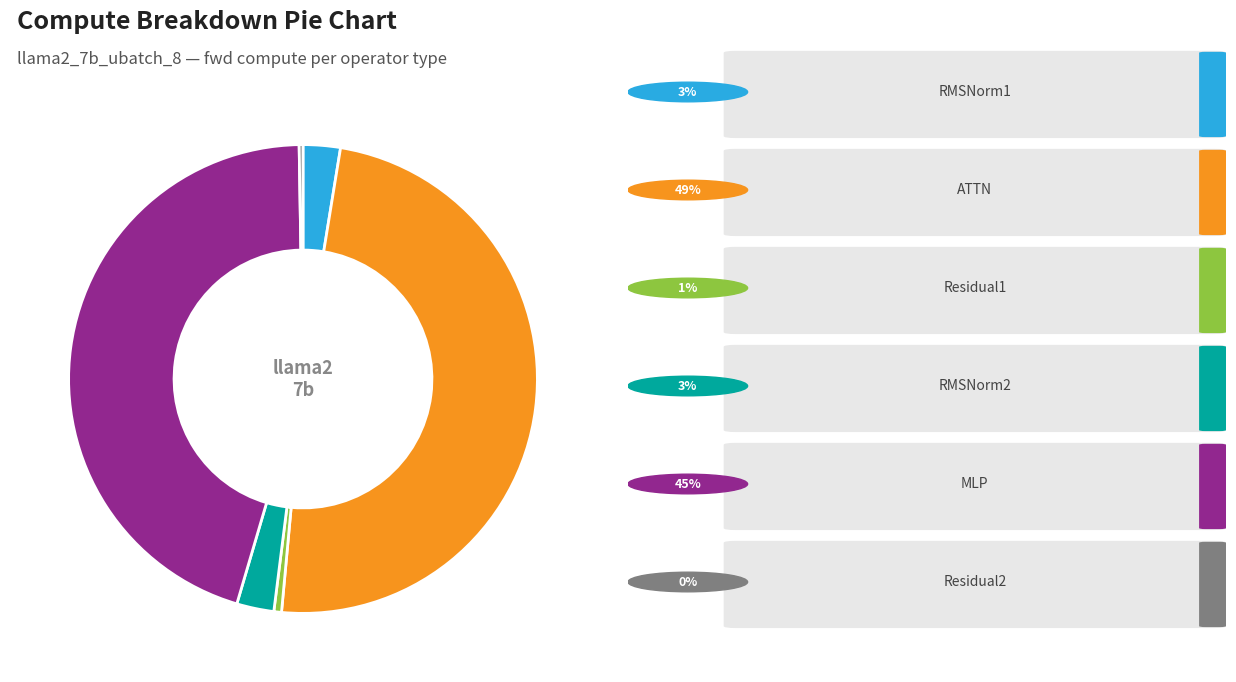

Is there any slice that represents more than half of the pie?

No